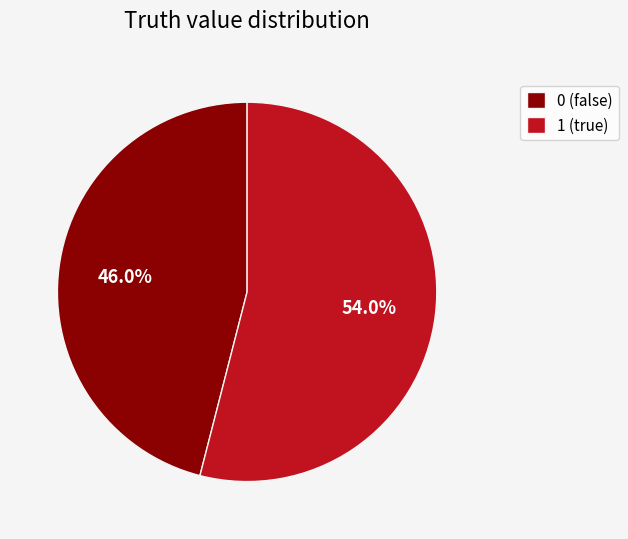

To the nearest percent, what is the difference between the 0 and 1 slice percentages?

8%